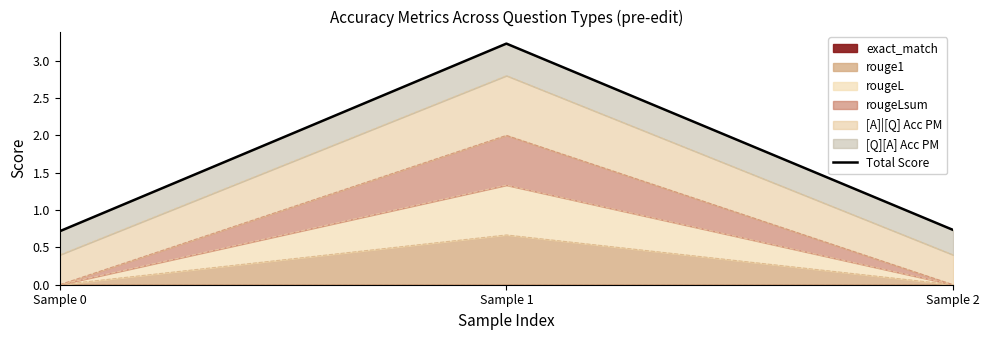

Read the value at Sample 0.

0.7